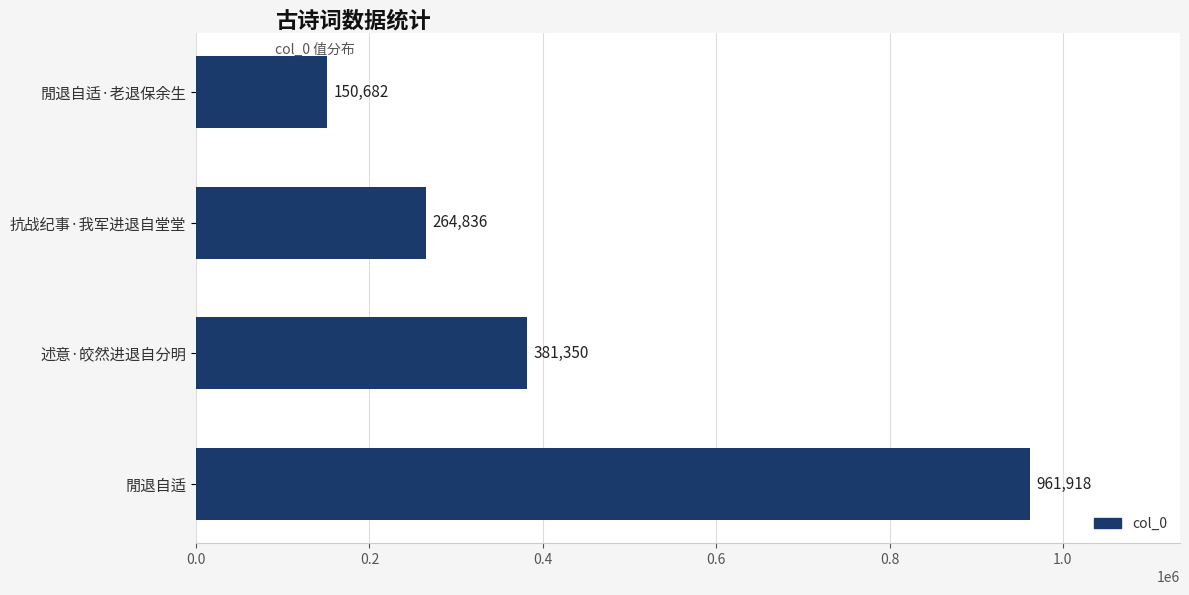

List the labels in order of value, largest first.

閒退自适, 述意·皎然进退自分明, 抗战纪事·我军进退自堂堂, 閒退自适·老退保余生